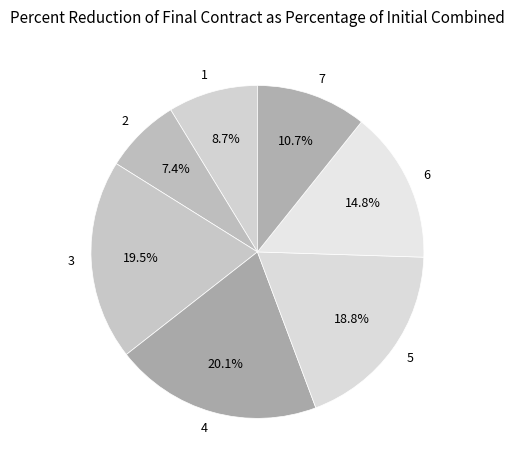

Do 5 and 1 together represent more than half of the pie?

No